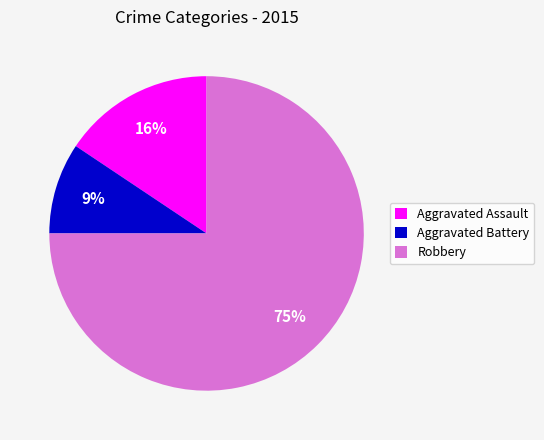

True or false: Aggravated Assault accounts for 16% of the total.

True